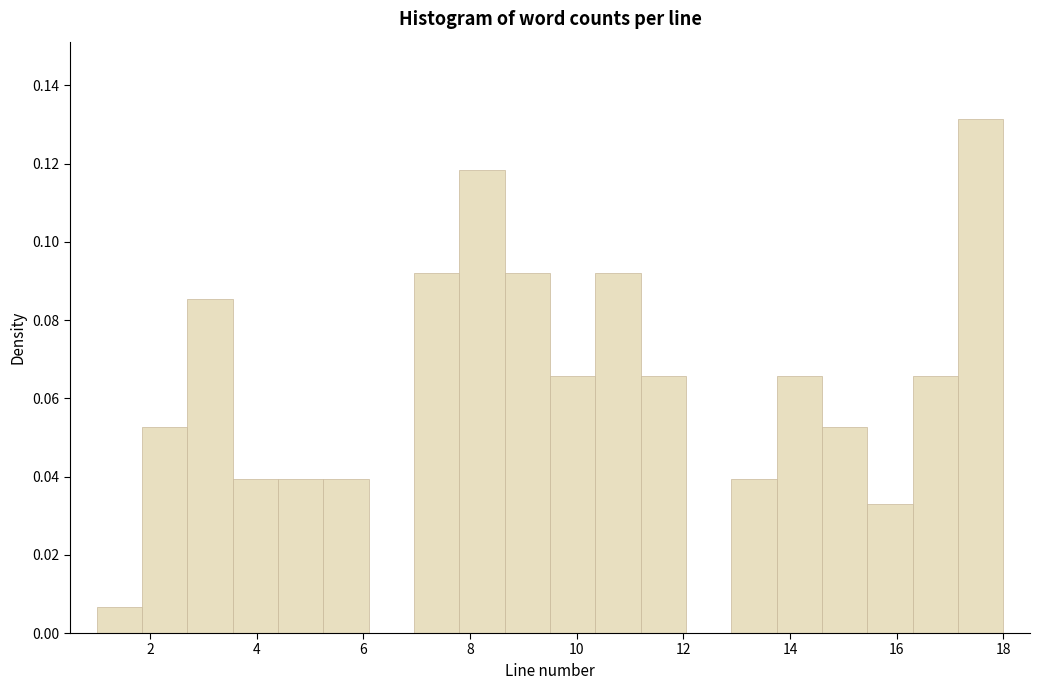

What is the height of the bar covering 13.75 to 14.60 on the x-axis? Neither the bar edges nor the heights are printed on the chart, so give them approximately, as read against the axes.

0.066